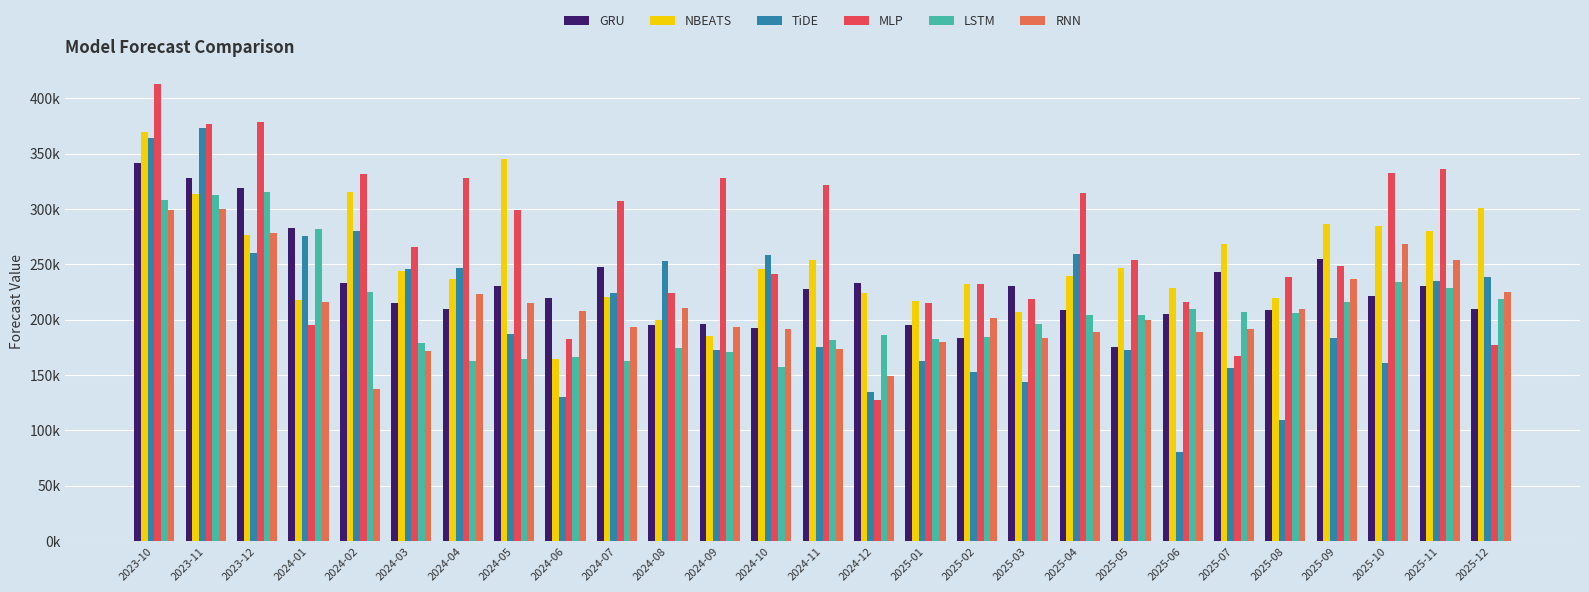

List the labels in order of TiDE value, smallest first.

2025-06, 2025-08, 2024-06, 2024-12, 2025-03, 2025-02, 2025-07, 2025-10, 2025-01, 2025-05, 2024-09, 2024-11, 2025-09, 2024-05, 2024-07, 2025-11, 2025-12, 2024-03, 2024-04, 2024-08, 2024-10, 2025-04, 2023-12, 2024-01, 2024-02, 2023-10, 2023-11